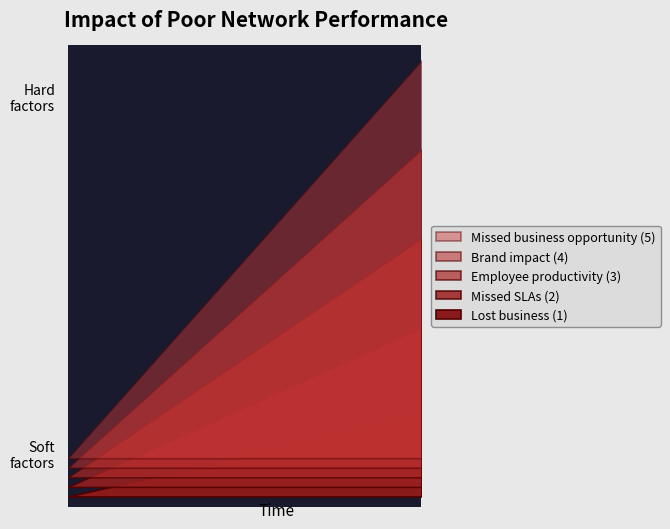

Does the chart have visible grid lines?

No